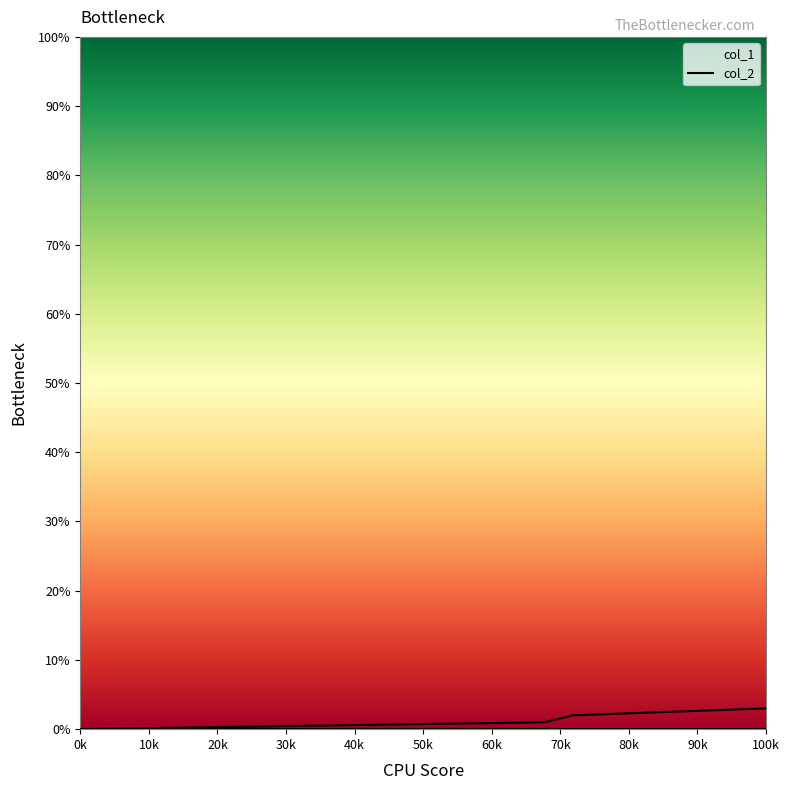

How many lines are shown in the chart?

1